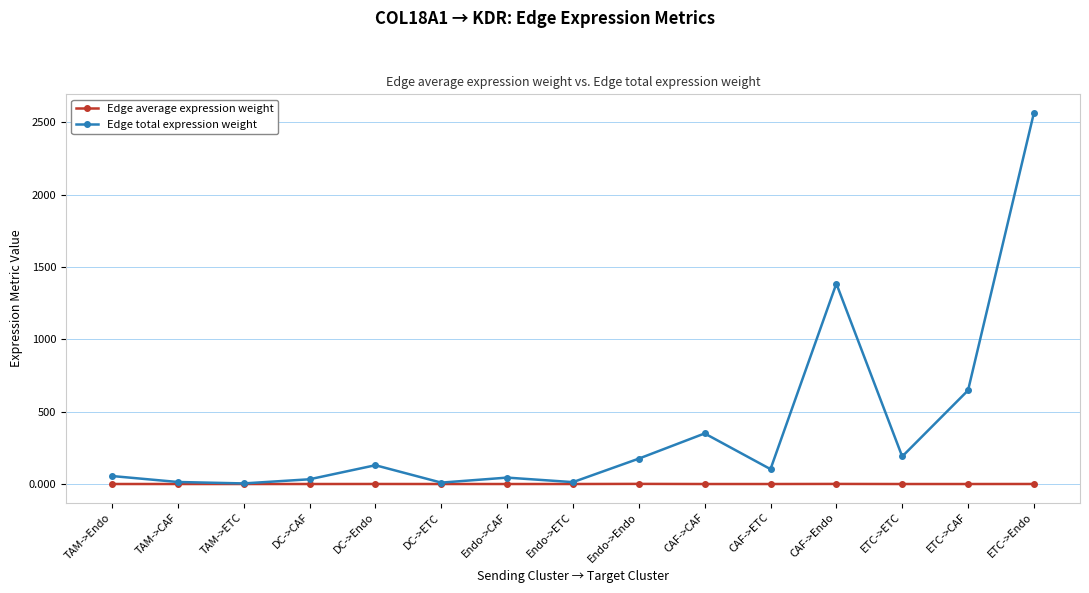

The value of Edge average expression weight at ETC->CAF is 0.0. True or false?

True